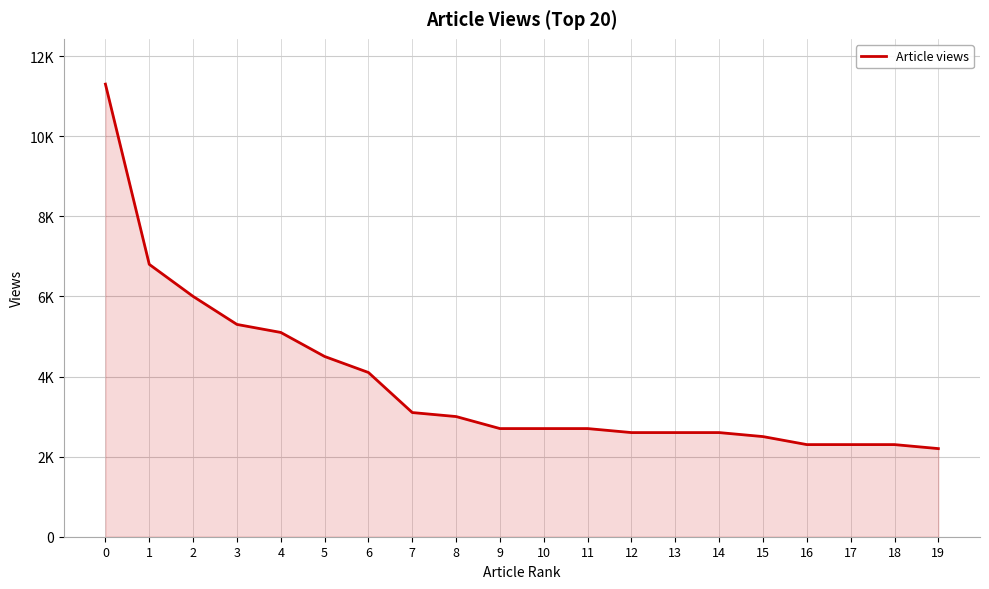

What is the greatest value displayed?

11300